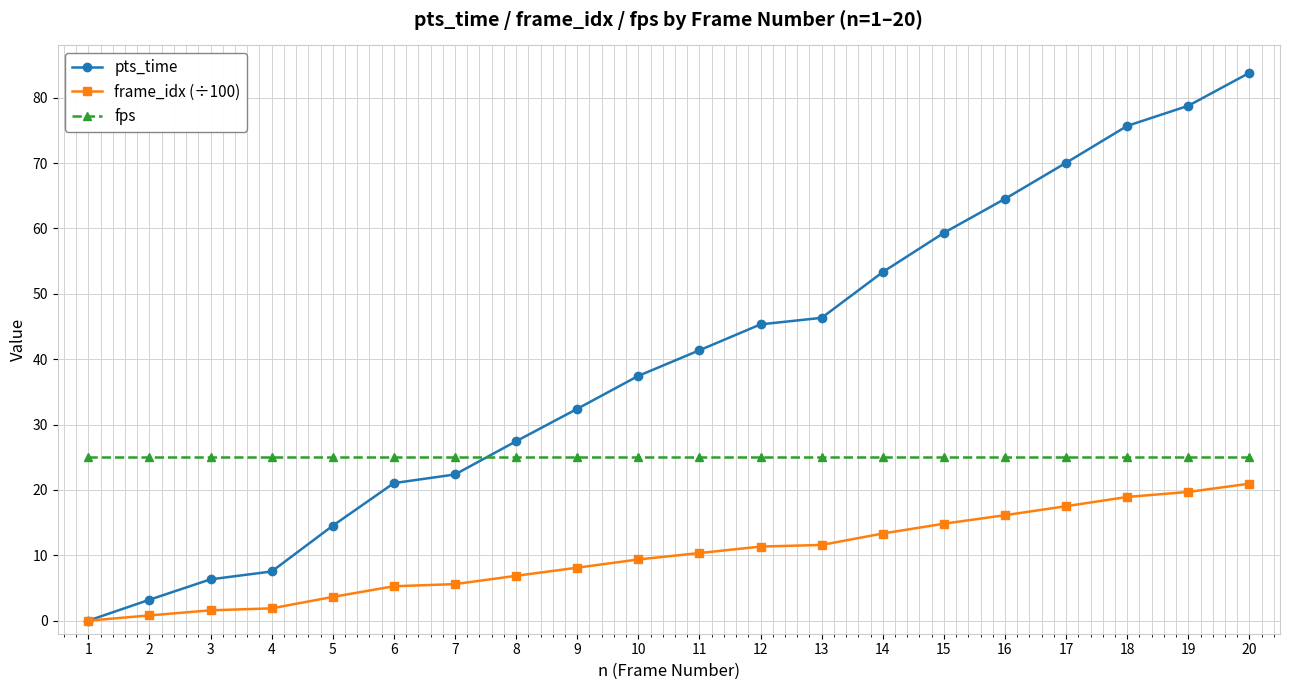

What are all the series names shown in the legend?

pts_time, frame_idx (÷100), fps